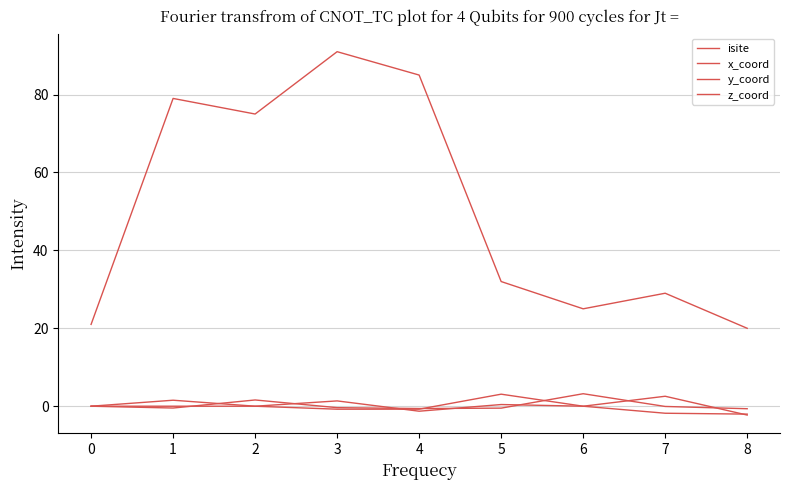

Does the chart display data point markers on the line(s)?

No